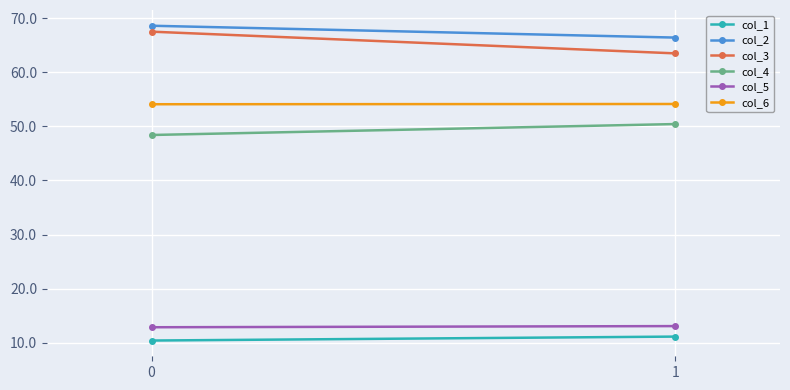

What is the sum of the col_4 values at 1 and 0?

98.8